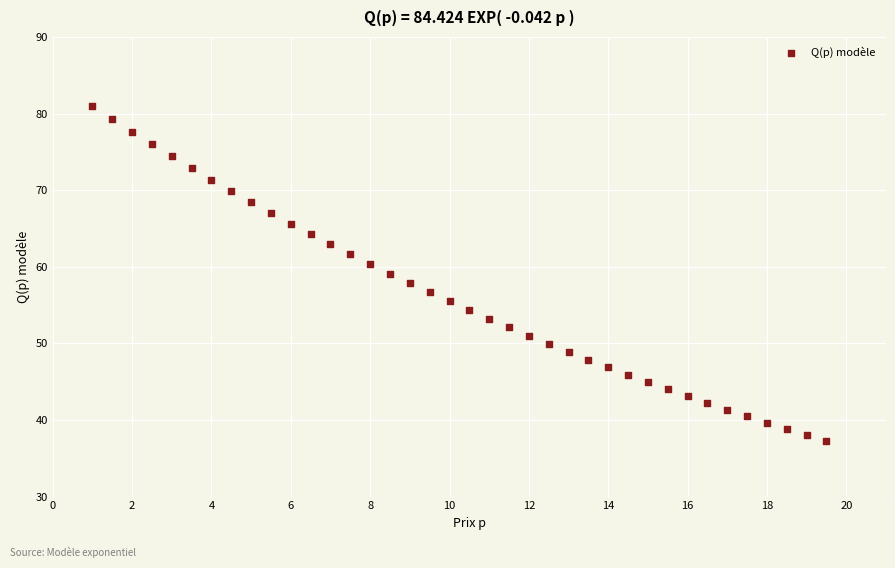

What is the range of Y values (max minus min)?

43.7